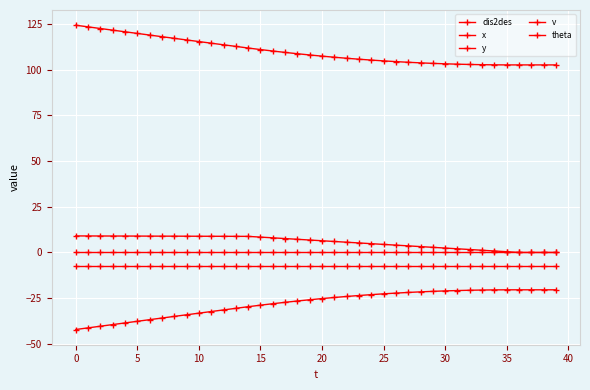

Count the number of categories in the chart.

40